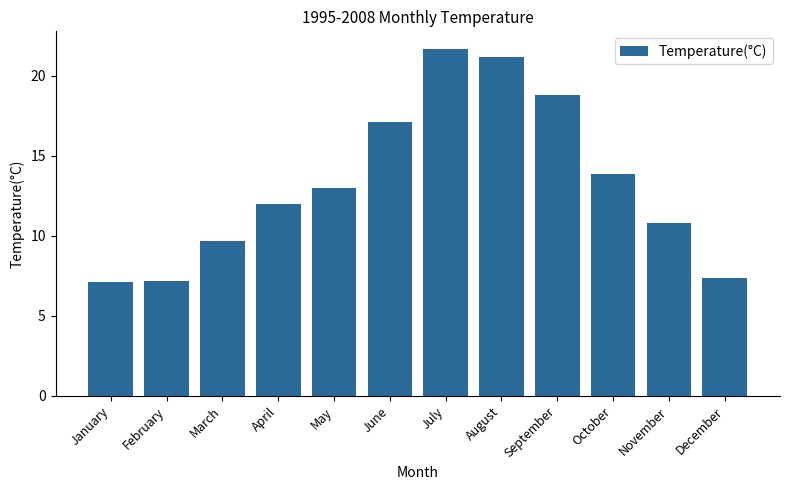

The chart shows a value of 12.0 at January. True or false?

False